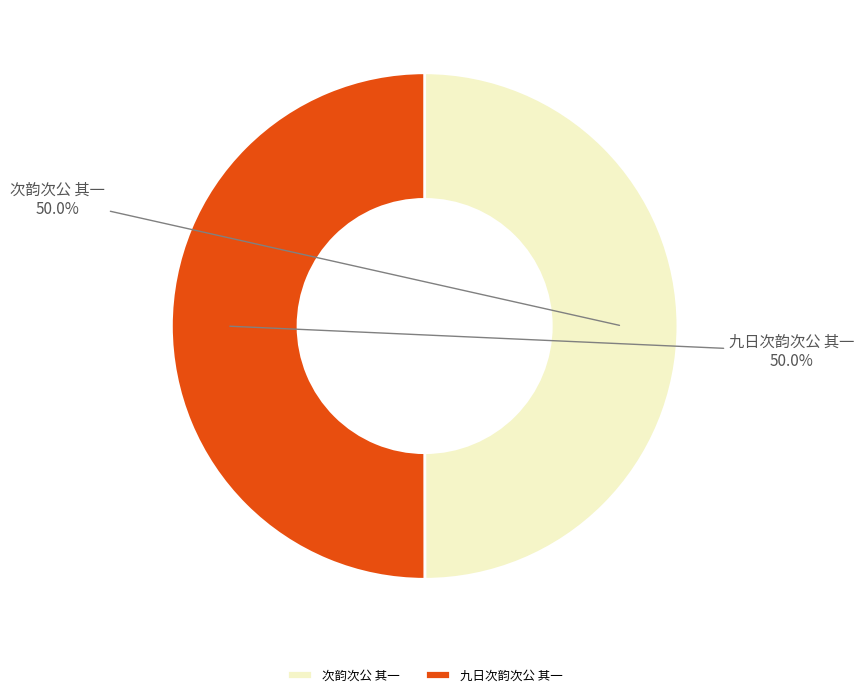

How many slices are in this pie chart?

2